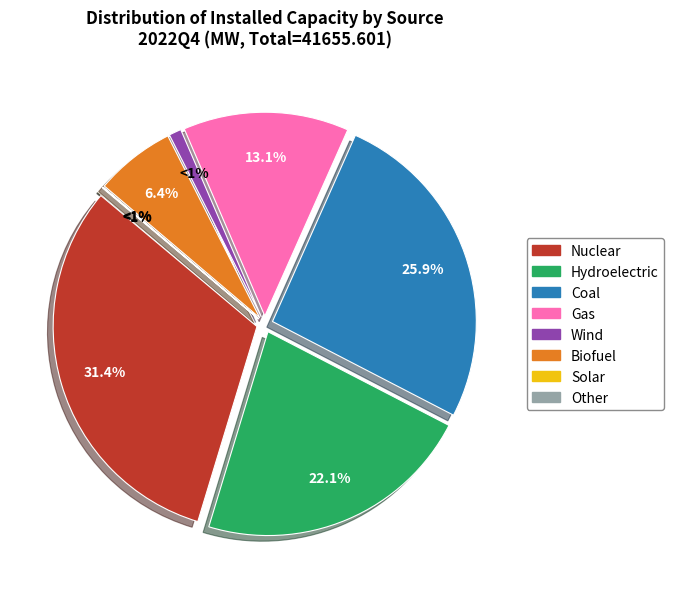

Does Biofuel represent more than half of the total?

No